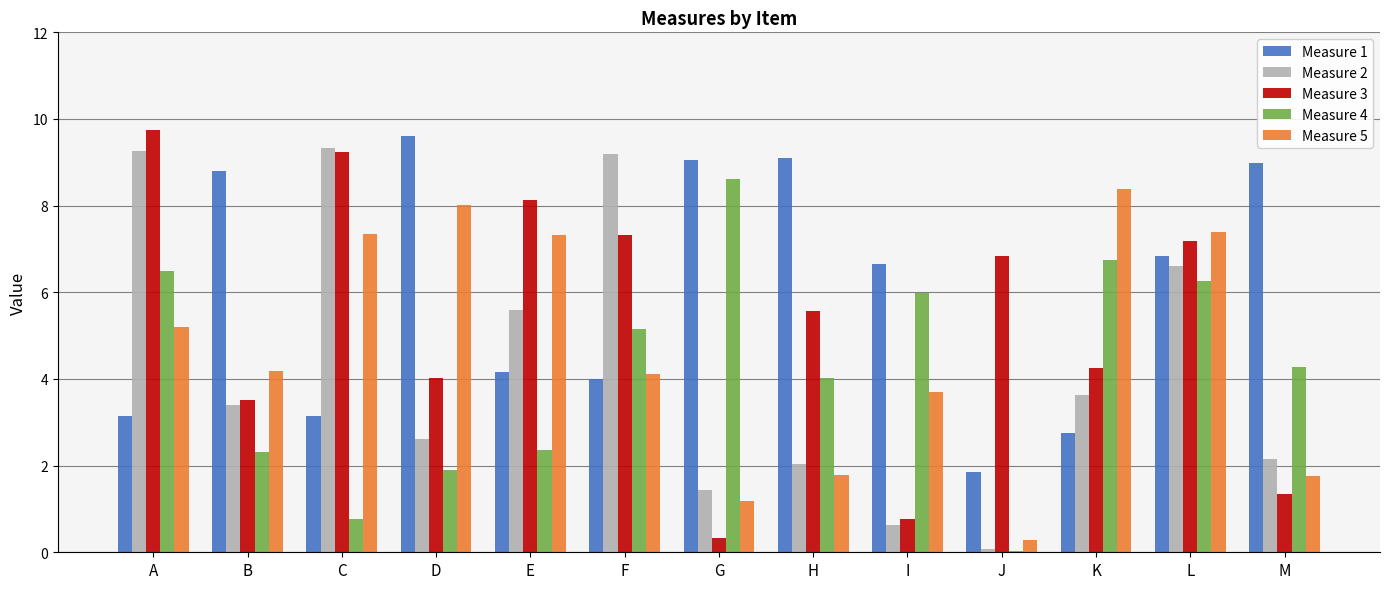

True or false: Measure 4 has a value of 9.2 at K.

False